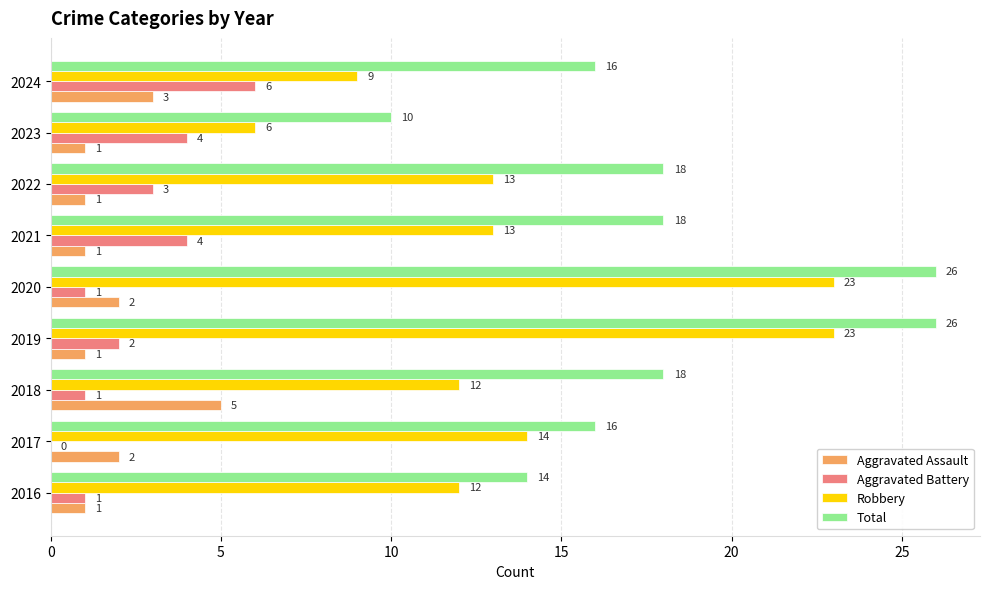

How many values in Aggravated Battery are above zero?

8